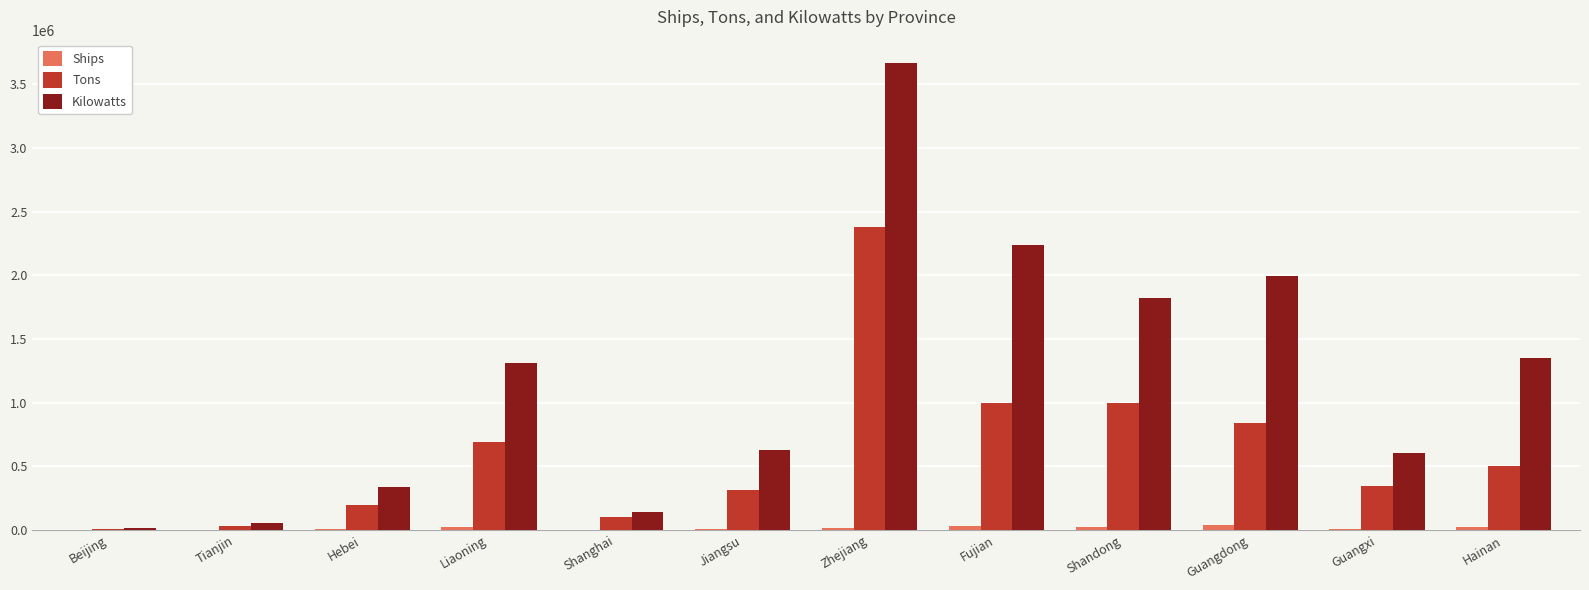

The Kilowatts series shows 1054631 at Guangxi. True or false?

False